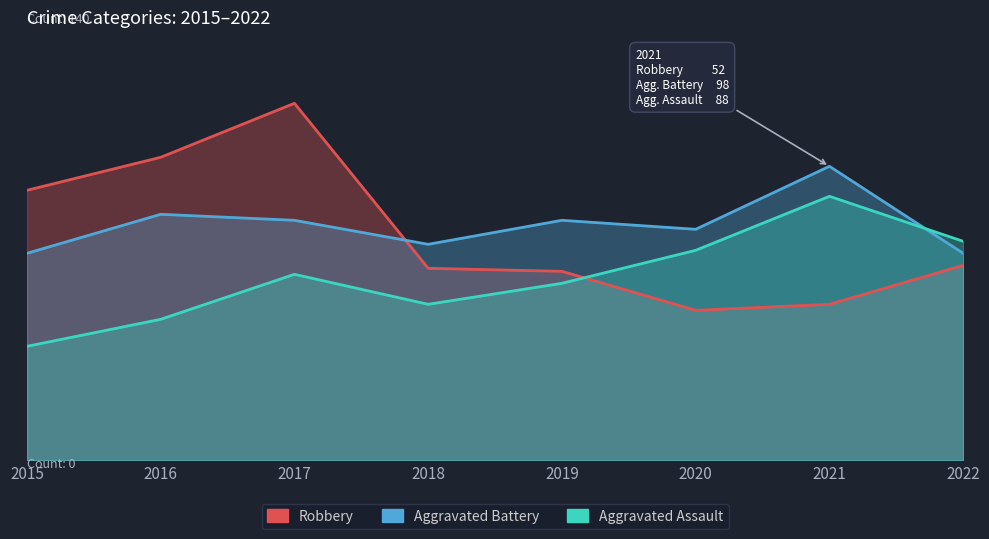

Between 2018 and 2017, which is larger?

2017